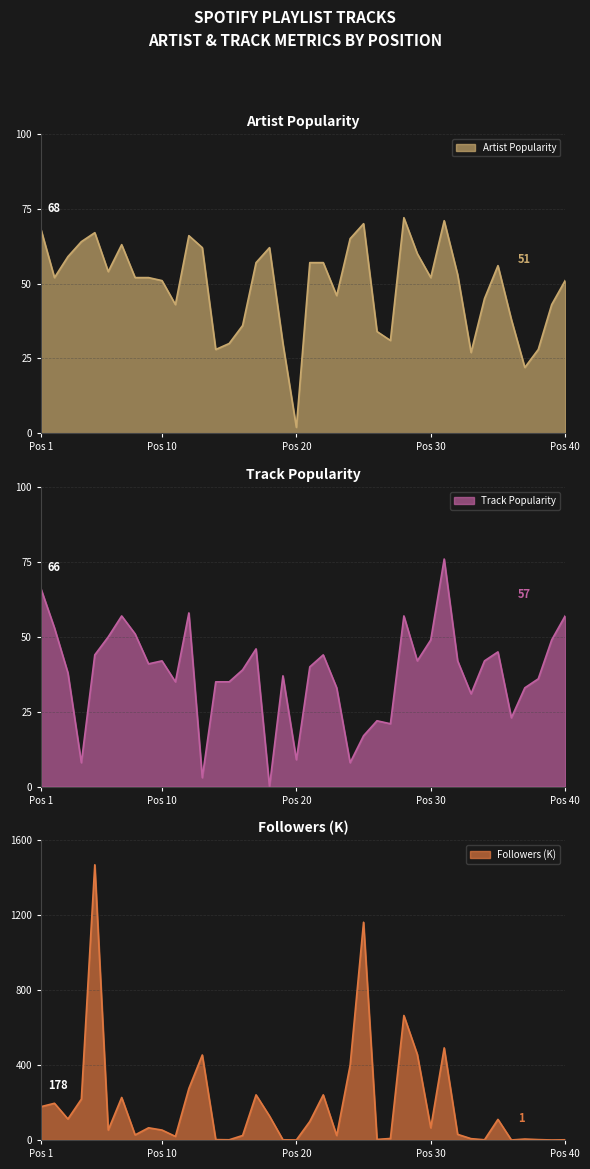

At which category is the sum across all series the highest?

5